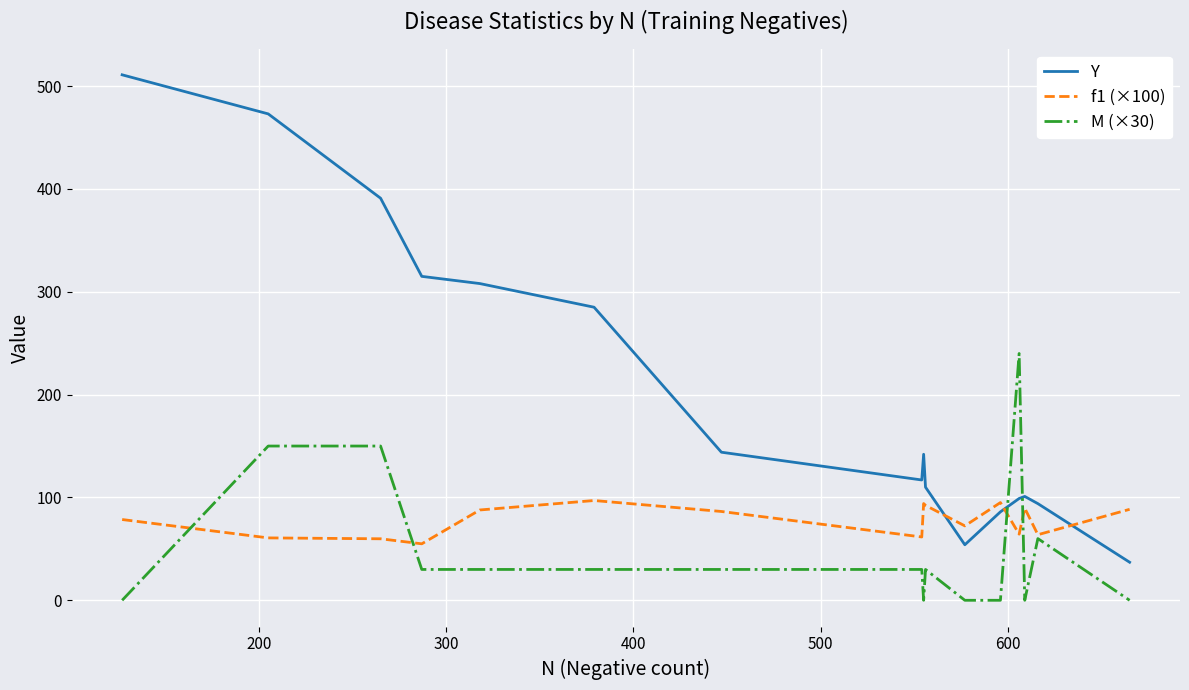

Which series has the largest range (max minus min)?

Y